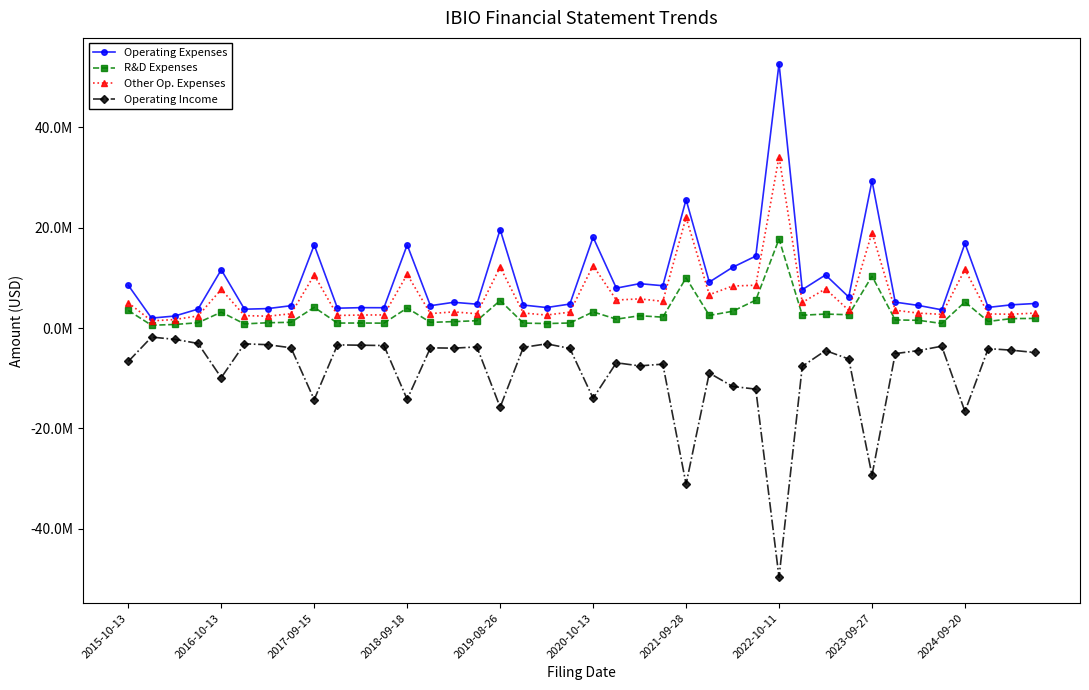

At which label does R&D Expenses first exceed 1877000?

2015-10-13